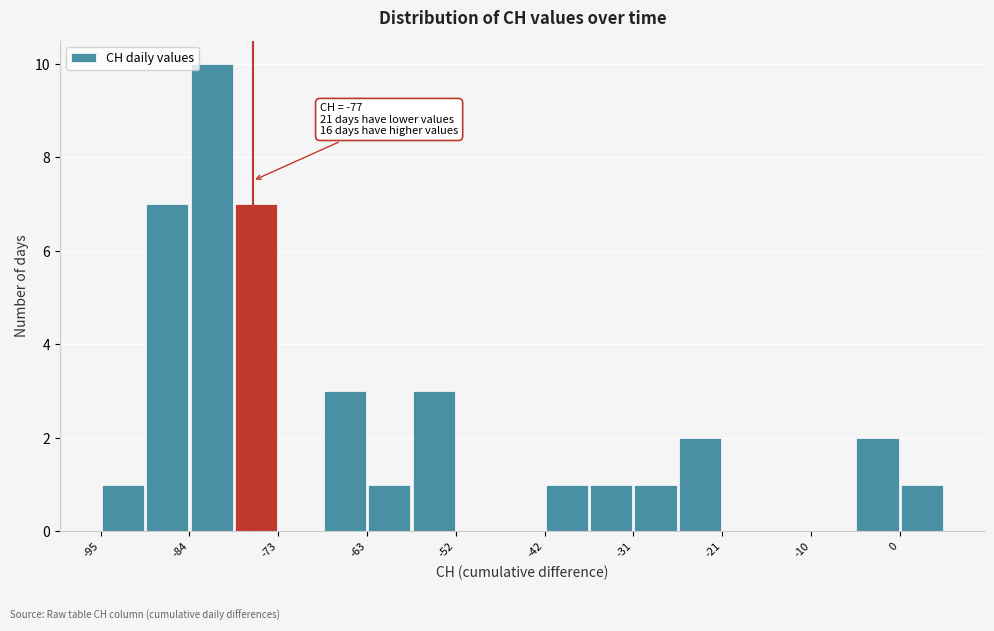

Around what value on the x-axis is the tallest bar? Give the approximate position of its centre, as read against the axis.

-82